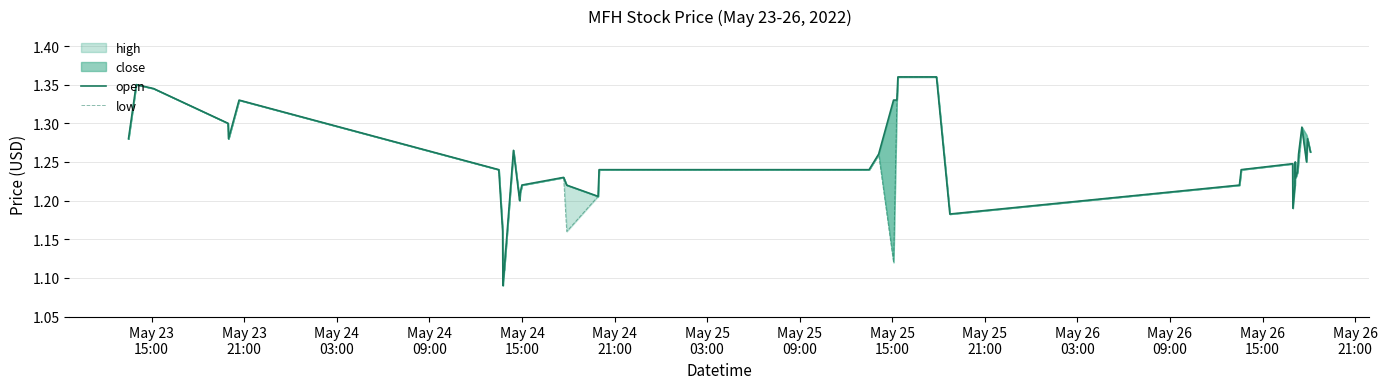

True or false: open and low cross at least once.

False